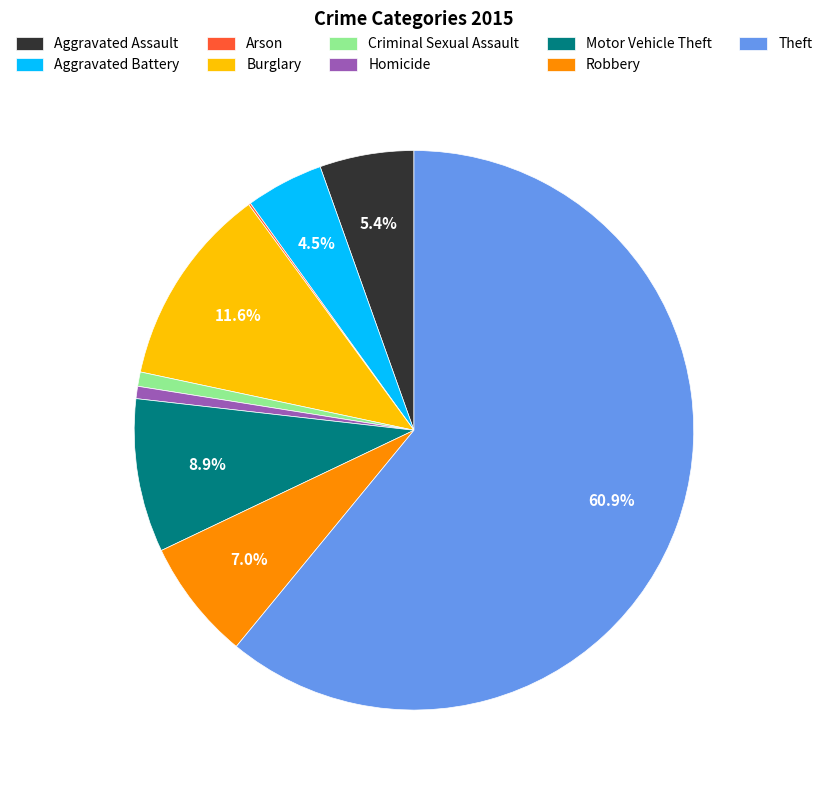

True or false: Burglary accounts for 12% of the total.

True